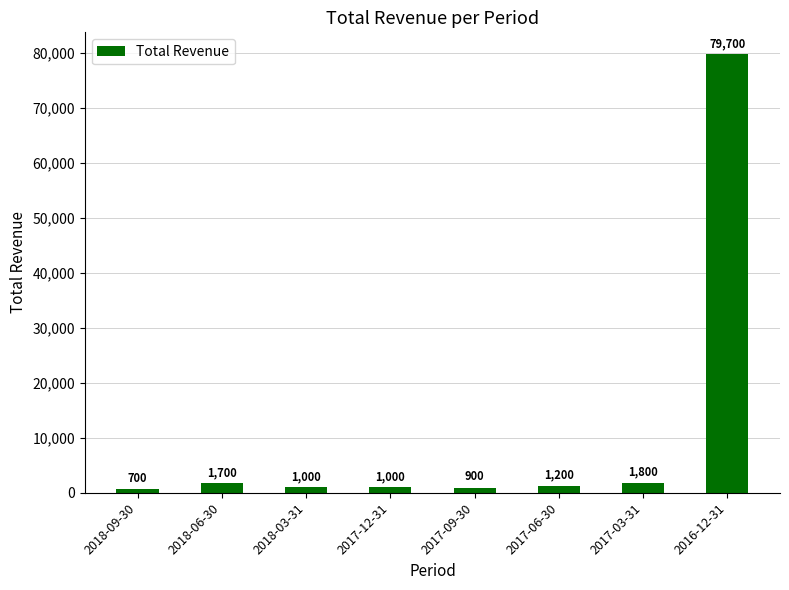

What is the difference between the values at 2017-12-31 and 2018-06-30?

700